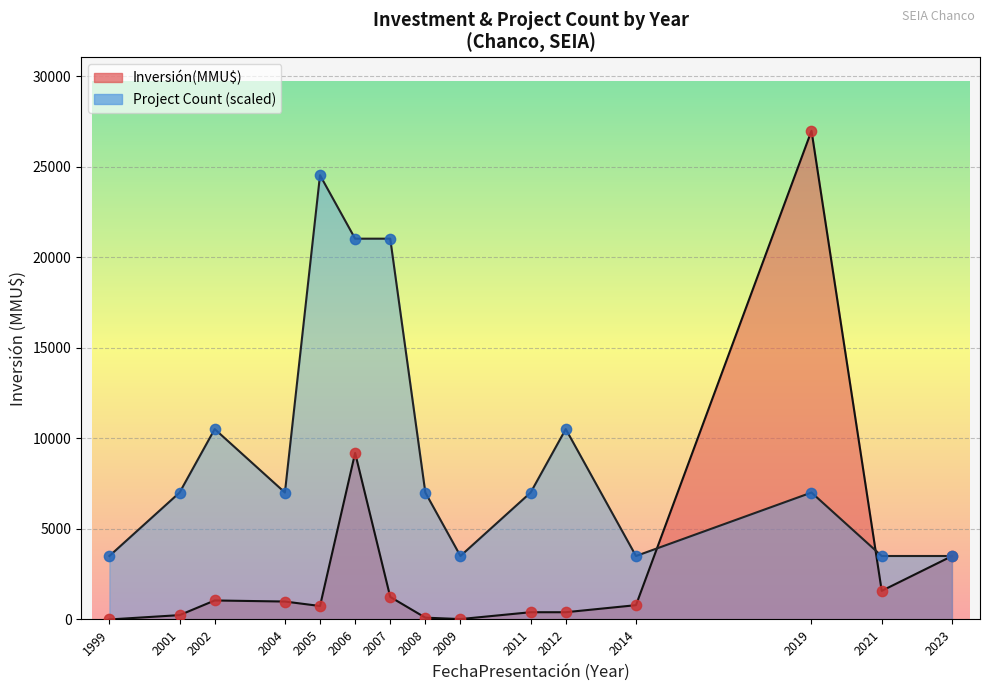

Which series has the widest spread of Y values?

Inversión(MMU$)